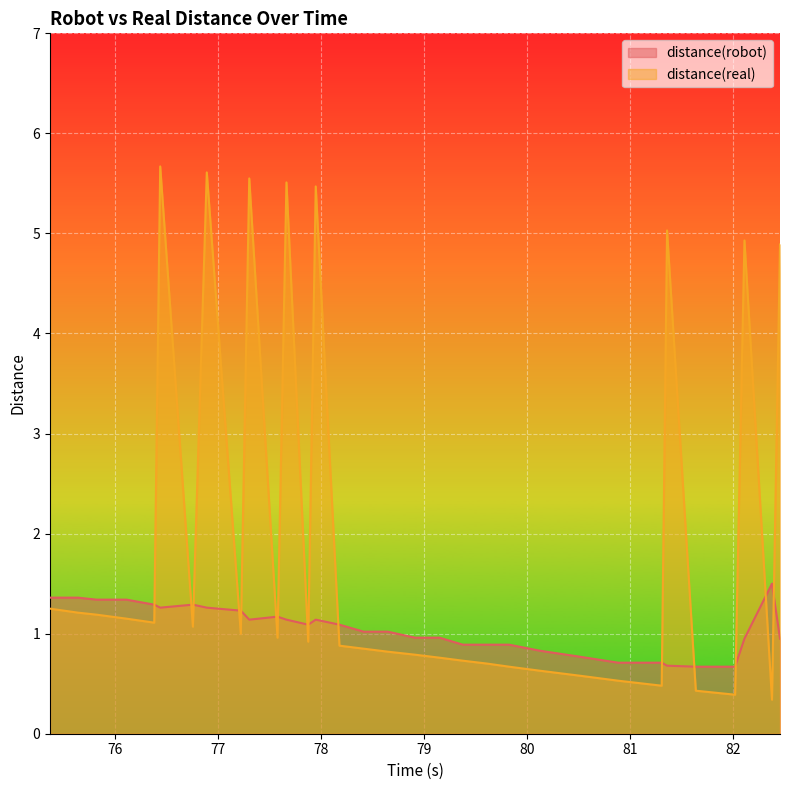

What is the difference between the maximum and minimum values in the distance(robot) series?

0.8